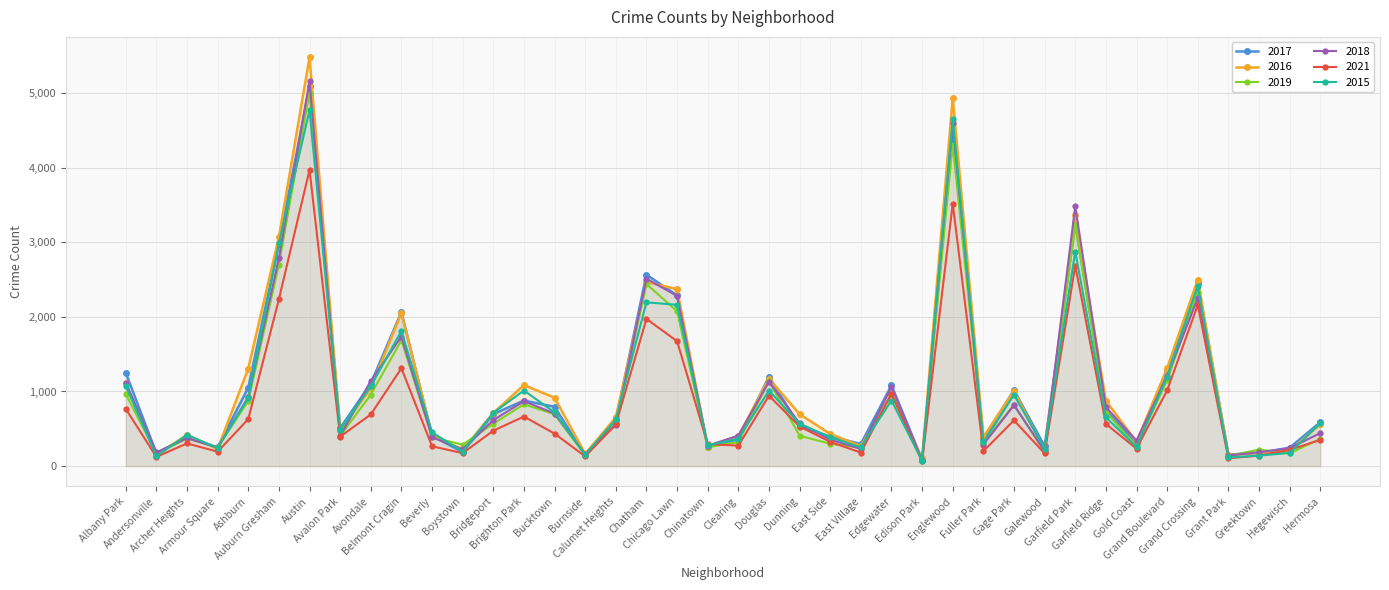

In 2018, how many points are lower than both neighbors (excluding endpoints)?

12